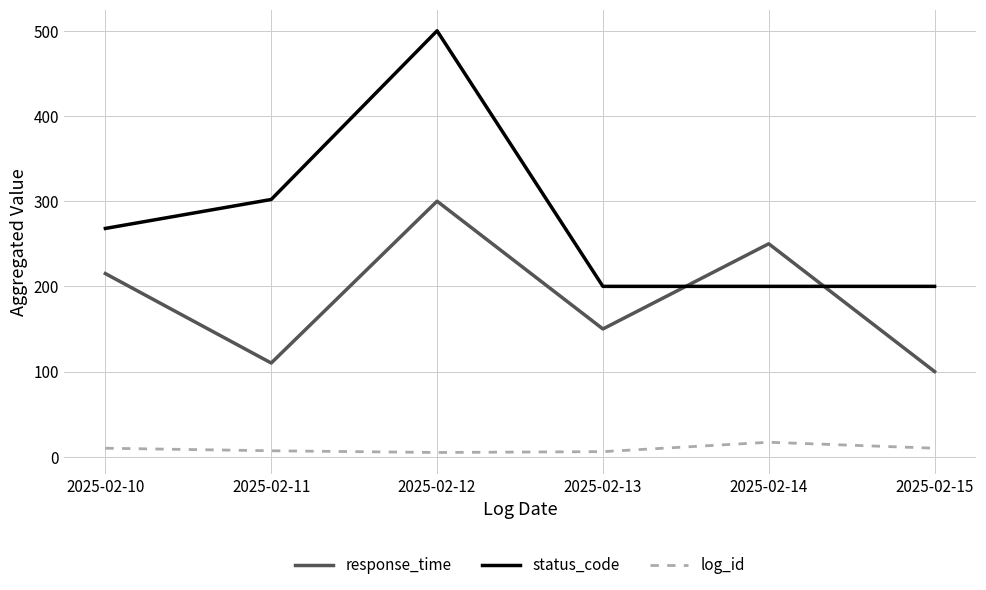

True or false: log_id and response_time intersect in this chart.

False